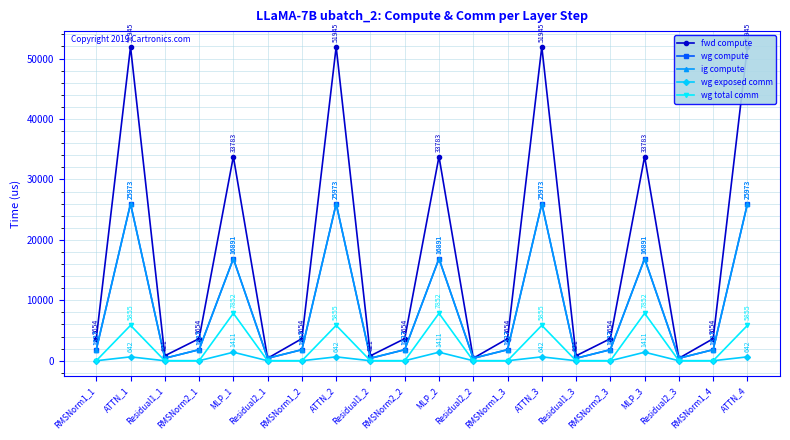

Reading right to left, extract all data points from this chart.

fwd compute: 51945.5	3654.0	410.4	33782.6	3654.0	820.8	51945.5	3654.0	410.4	33782.6	3654.0	820.8	51945.5	3654.0	410.4	33782.6	3654.0	820.8	51945.5	3654.0
wg compute: 25972.7	1827.0	410.4	16891.3	1827.0	410.4	25972.7	1827.0	410.4	16891.3	1827.0	410.4	25972.7	1827.0	410.4	16891.3	1827.0	410.4	25972.7	1827.0
ig compute: 25972.7	1827.0	410.4	16891.3	1827.0	410.4	25972.7	1827.0	410.4	16891.3	1827.0	410.4	25972.7	1827.0	410.4	16891.3	1827.0	410.4	25972.7	1827.0
wg exposed comm: 642.2	0.0	0.0	1410.5	0.0	0.0	642.2	0.0	0.0	1410.5	0.0	0.0	642.2	0.0	0.0	1410.5	0.0	0.0	642.2	0.0
wg total comm: 5855.3	0.0	0.0	7851.5	0.0	0.0	5855.3	0.0	0.0	7851.5	0.0	0.0	5855.3	0.0	0.0	7851.5	0.0	0.0	5855.3	0.0